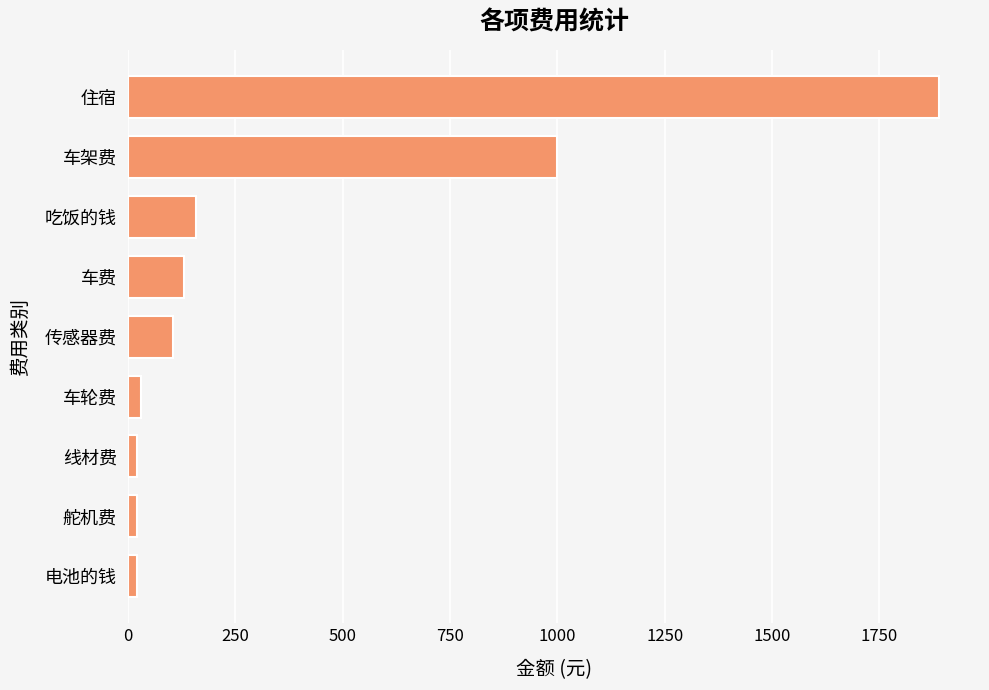

How many distinct data groups are displayed?

1